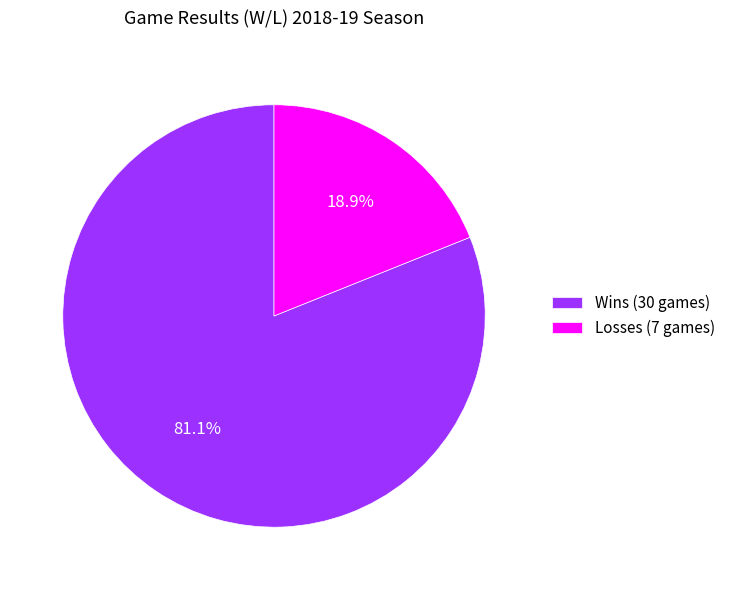

Which slice is the largest?

Wins (30 games)